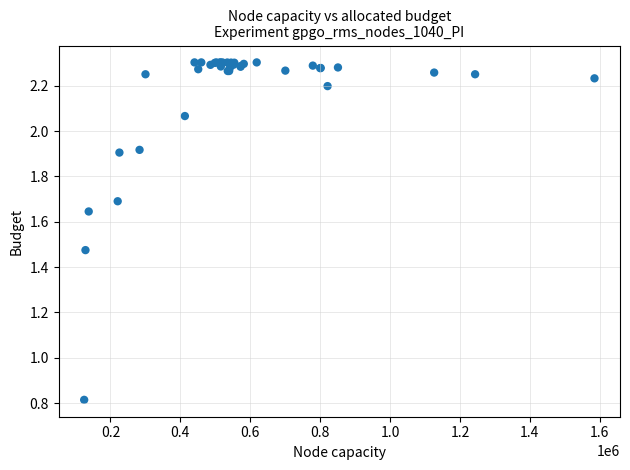

What Y value in the scatter plot is closest to 1?

0.8